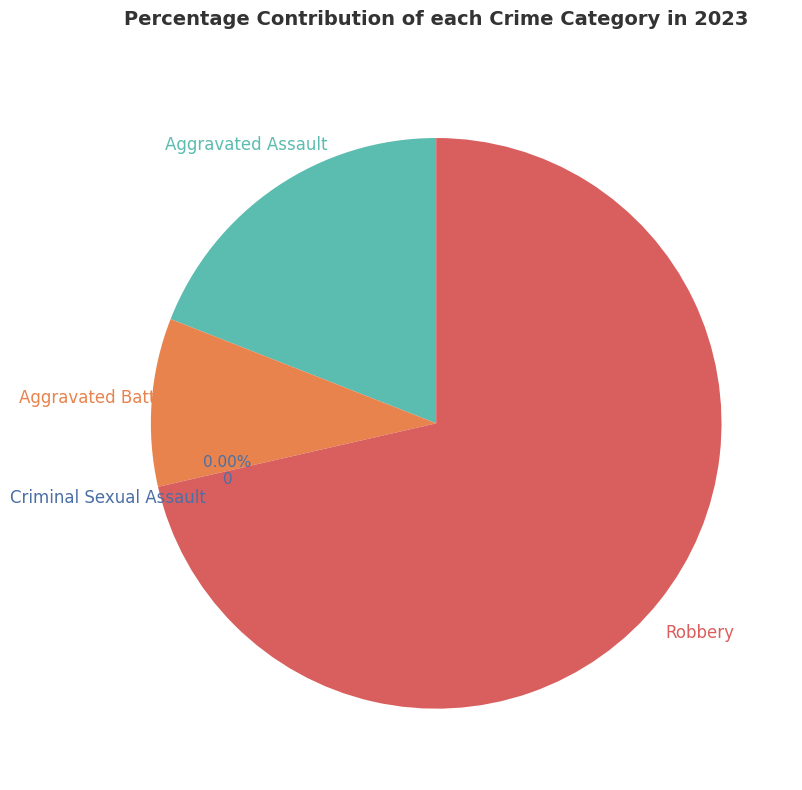

To the nearest percent, what is the difference between the Robbery and Criminal Sexual Assault slice percentages?

71%